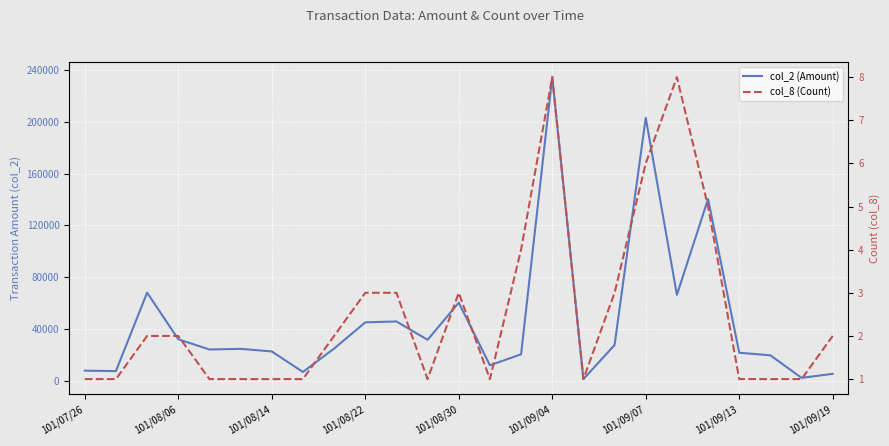

What is the sum of all col_8 (Count) values?

63